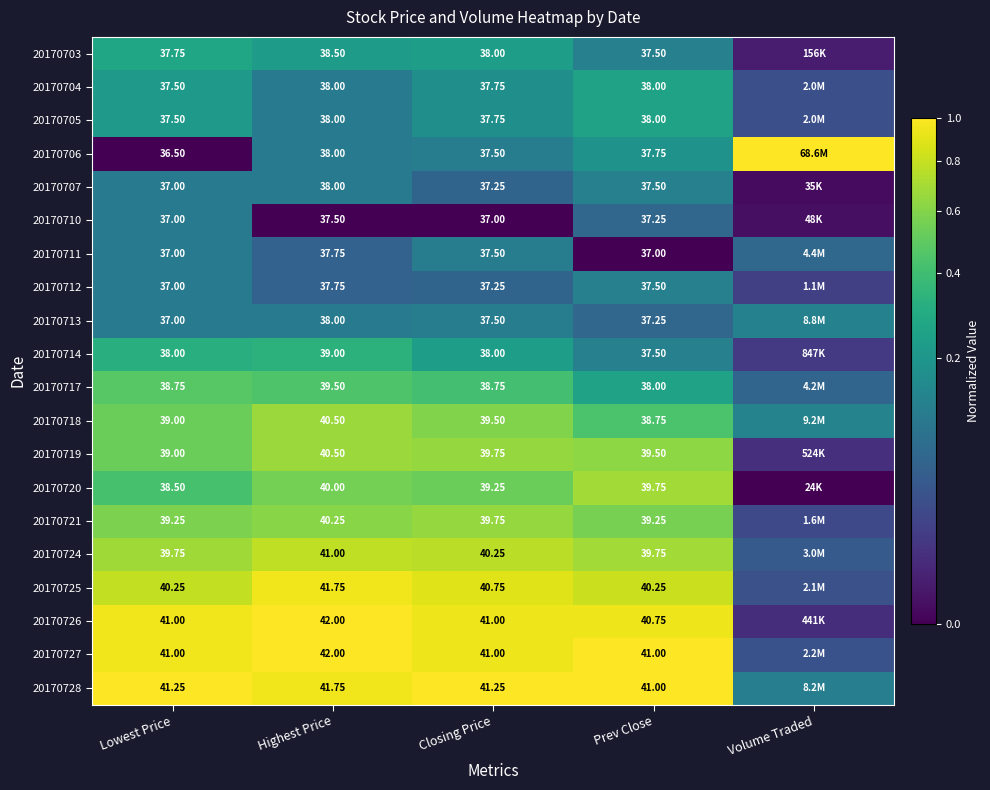

What is the total value across all series at Lowest Price?

770.0